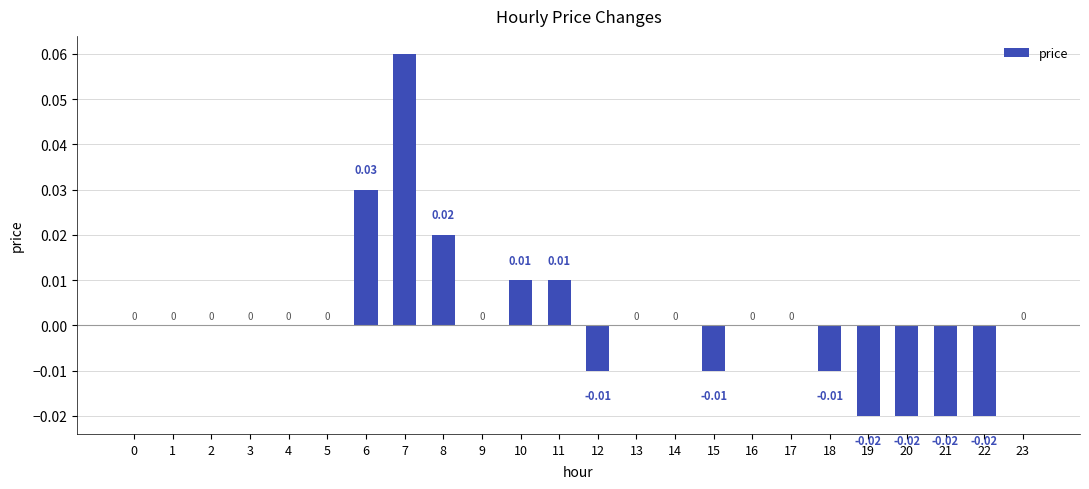

Count the number of data series in this chart.

1